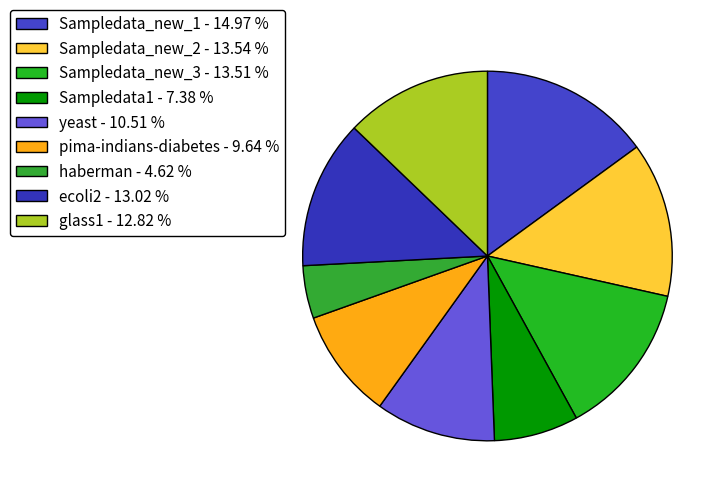

Does any single category account for the majority?

No